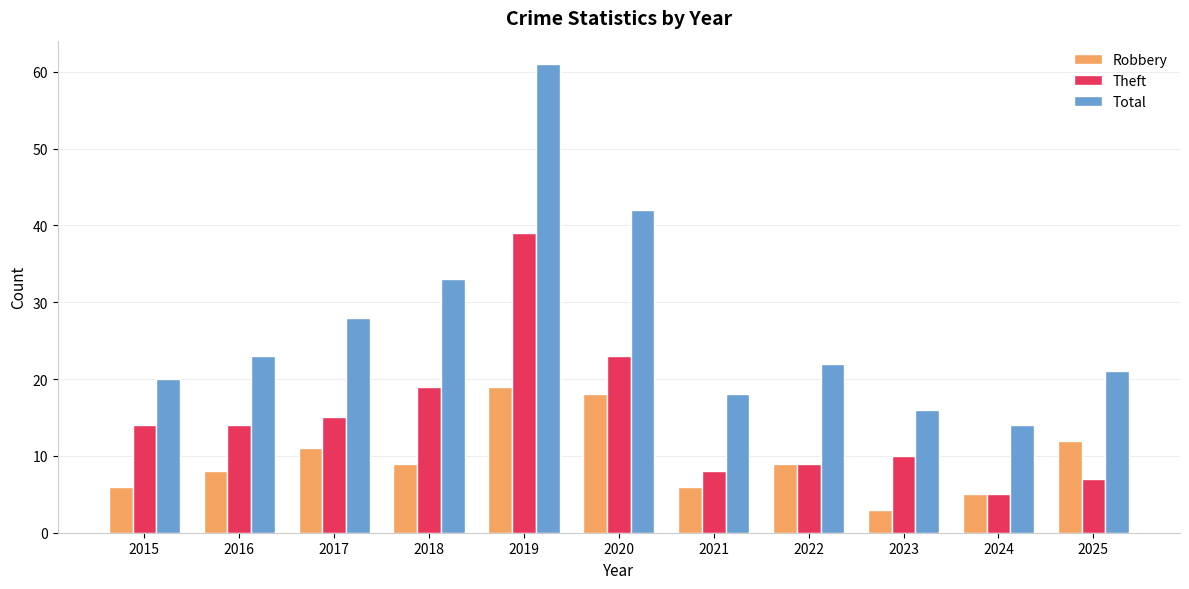

At which category is the sum across all series the highest?

2019